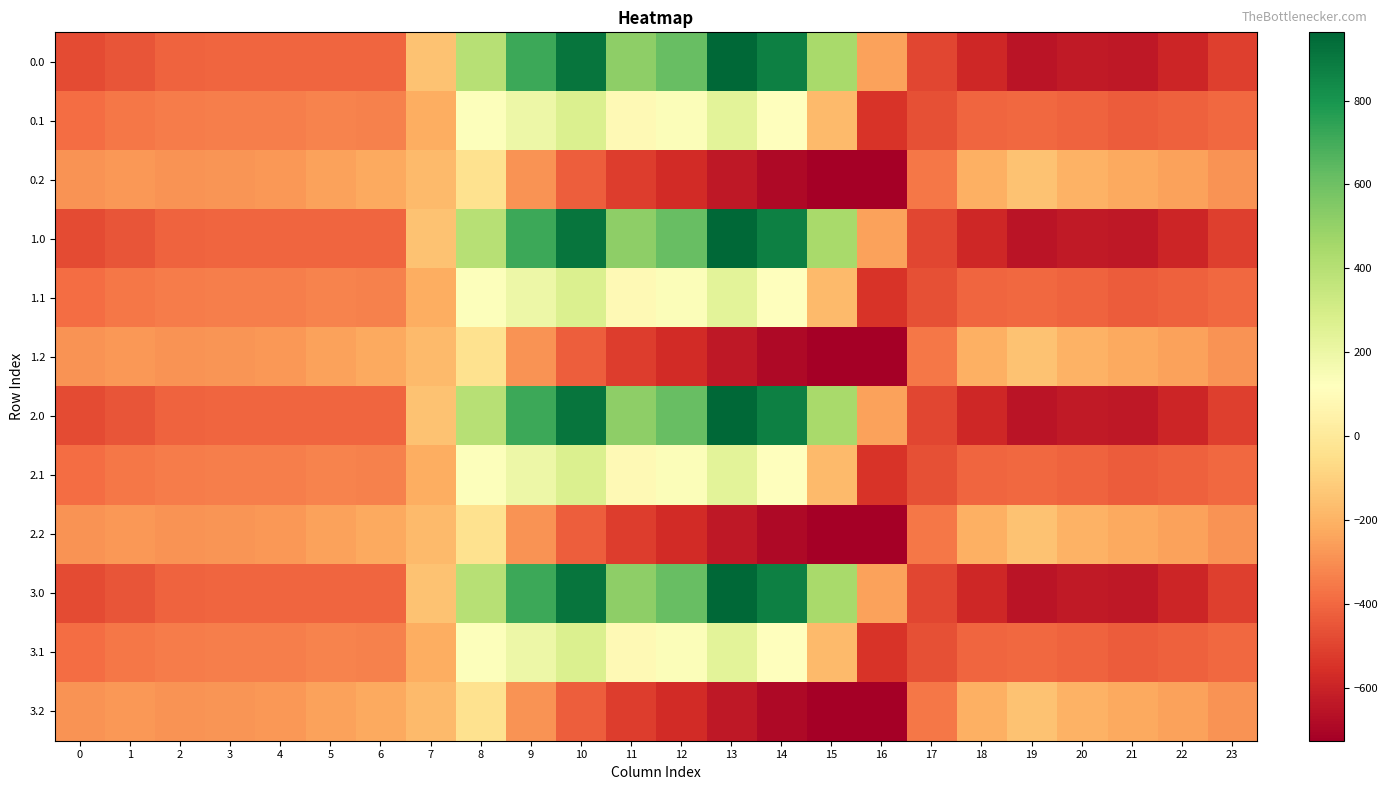

List the series in order of their peak value, lowest first.

0.2, 1.2, 2.2, 3.2, 0.1, 1.1, 2.1, 3.1, 0.0, 1.0, 2.0, 3.0